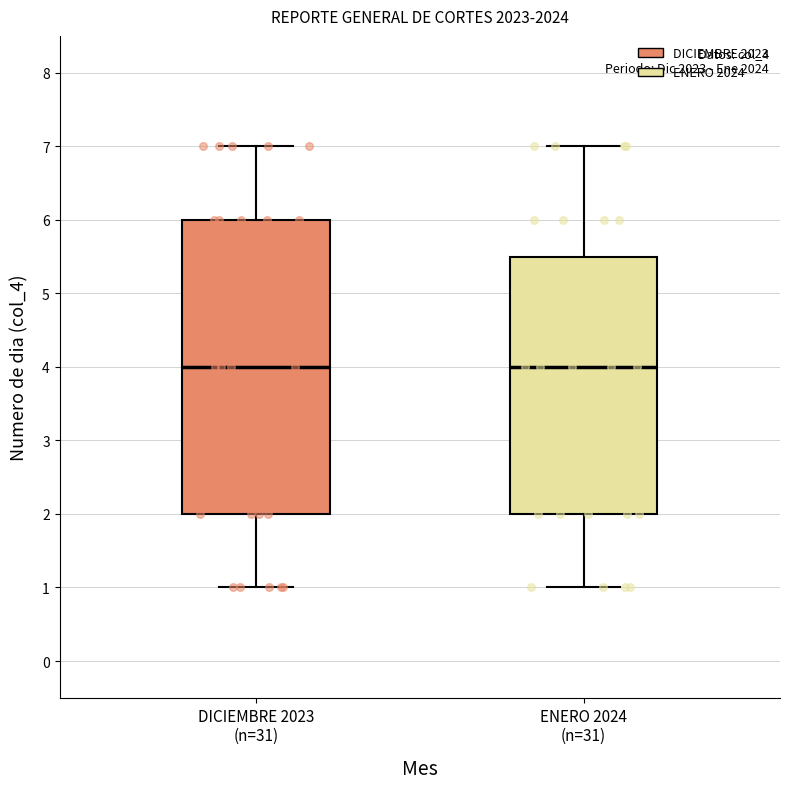

Reading left to right, read every box against the y-axis: the position of its median line, the range the box covers, and the ends of its whiskers. The values are not printed on the chart, so give them approximately, as read against the axis.

DICIEMBRE 2023 (n=31): median 4.0, box 2.0 to 6.0, whiskers 1.0 to 7.0
ENERO 2024 (n=31): median 4.0, box 2.0 to 5.5, whiskers 1.0 to 7.0